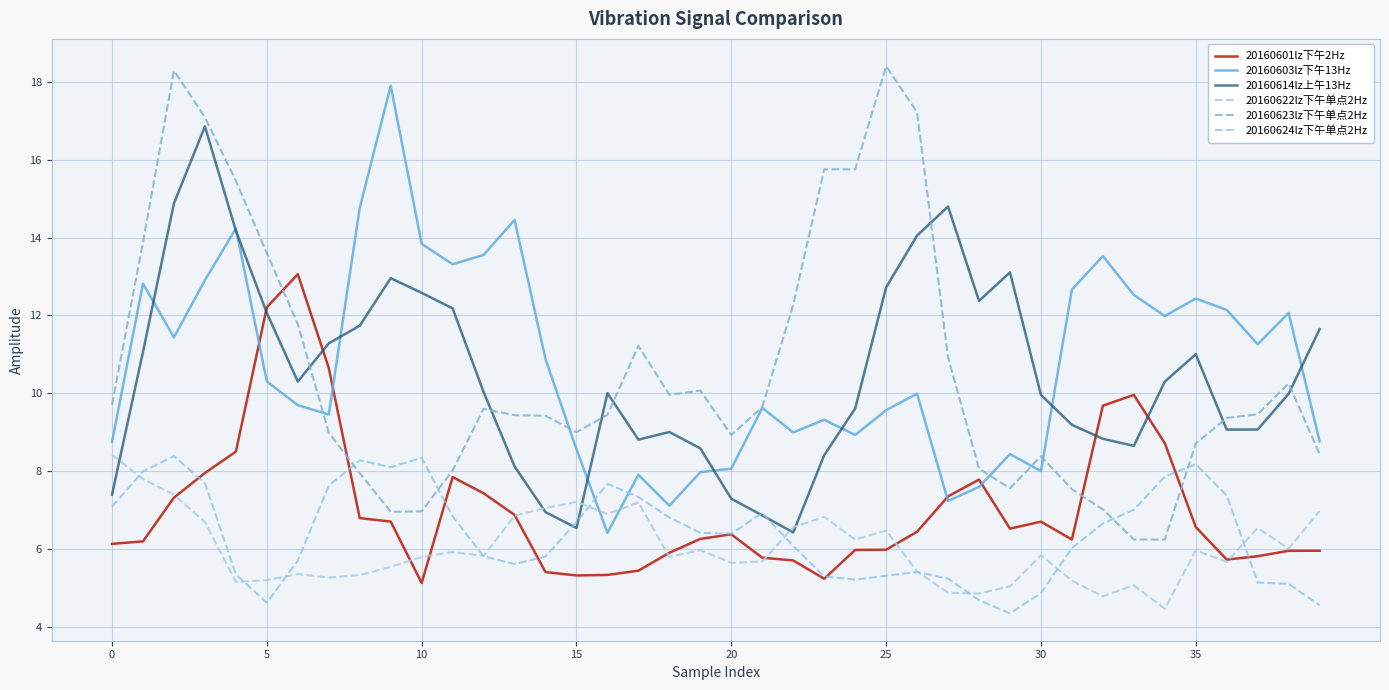

List the series in order of their peak value, lowest first.

20160624lz下午单点2Hz, 20160622lz下午单点2Hz, 20160601lz下午2Hz, 20160614lz上午13Hz, 20160603lz下午13Hz, 20160623lz下午单点2Hz